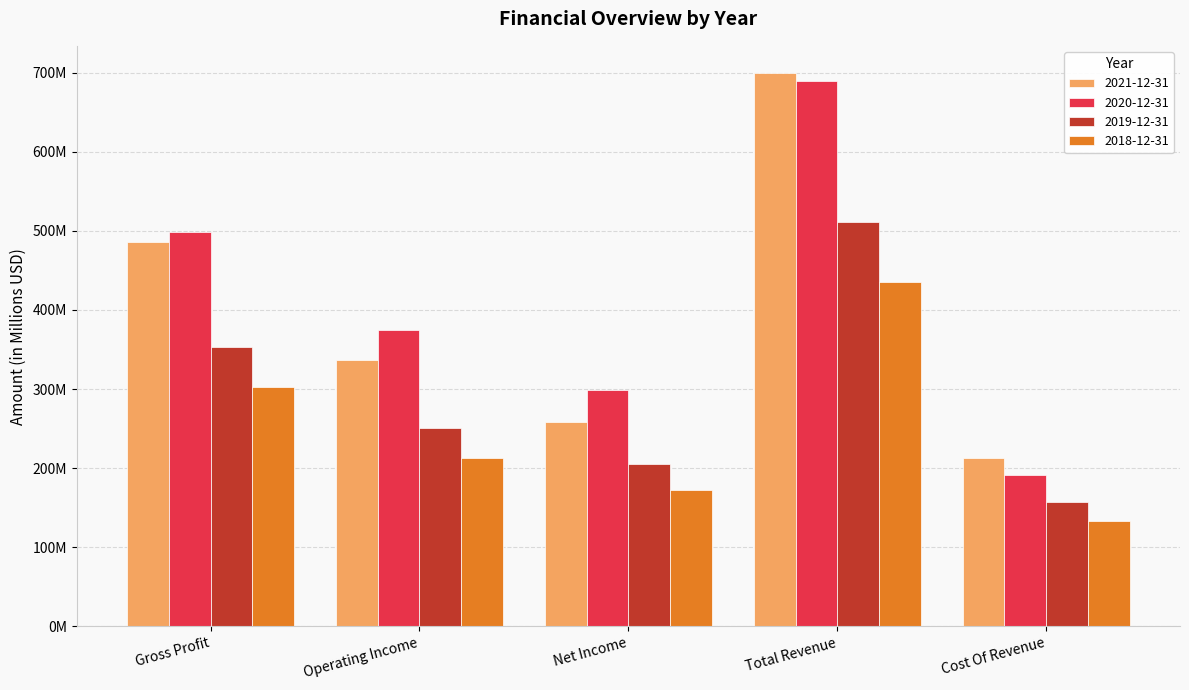

What are all the series names shown in the legend?

2021-12-31, 2020-12-31, 2019-12-31, 2018-12-31